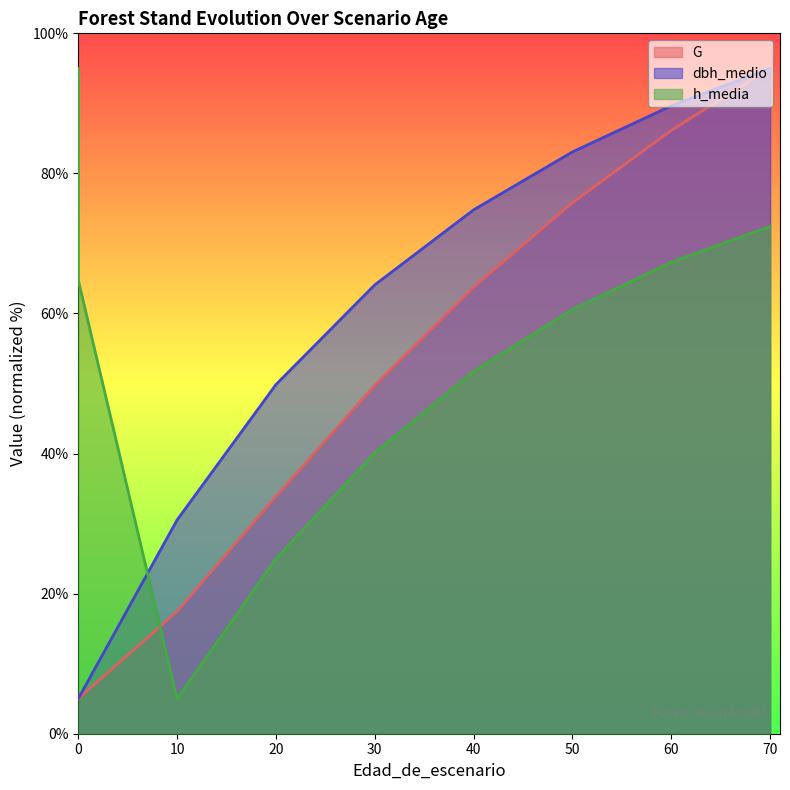

How many values in the h_media series are below 64?

5